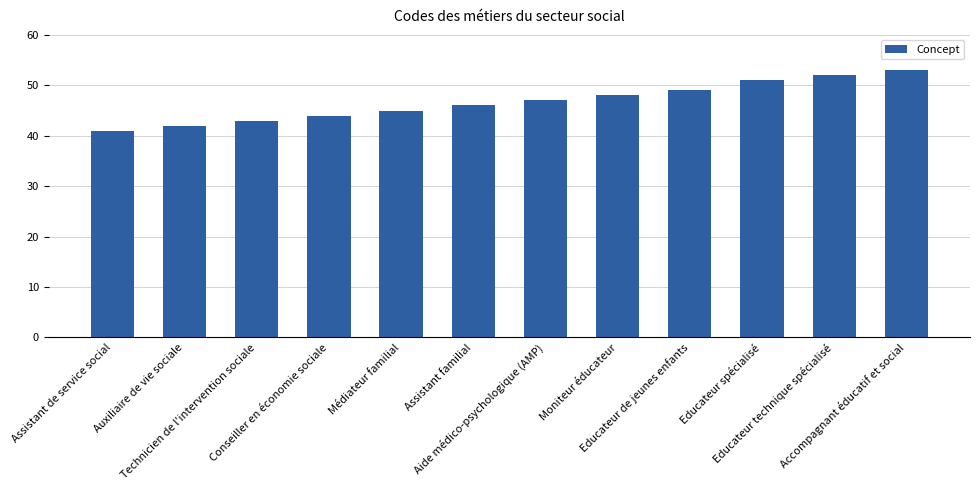

Reading right to left, list all the values displayed in this chart.

53	52	51	49	48	47	46	45	44	43	42	41